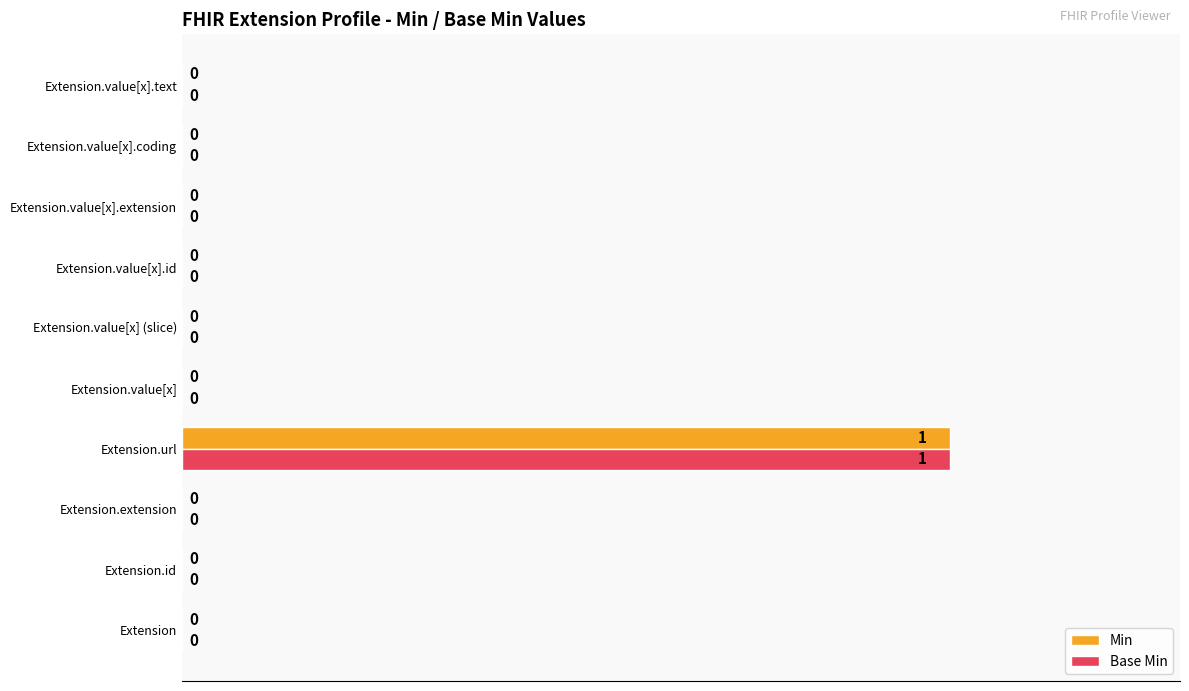

Which category has the highest value in the Min series?

Extension.url